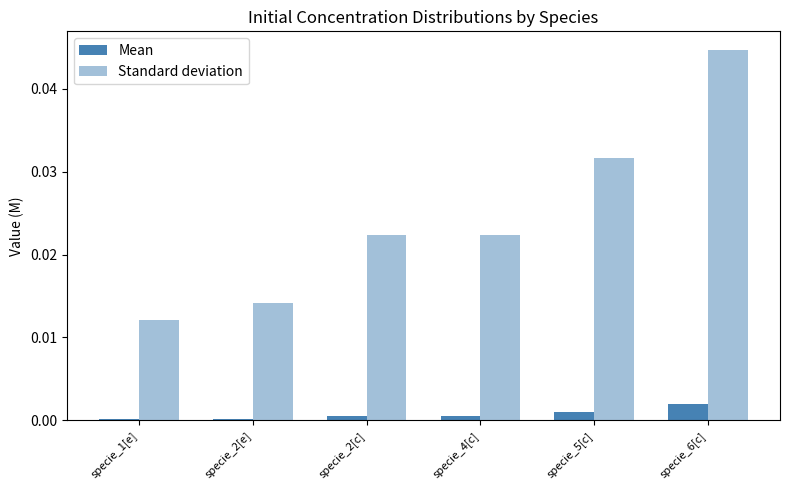

Count the number of data series in this chart.

2